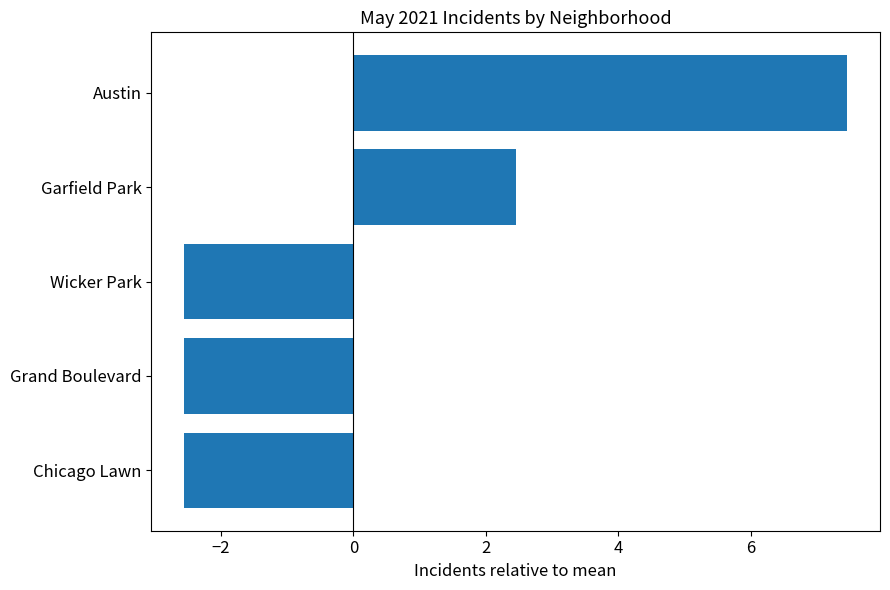

What is the difference between the second highest and minimum values?

5.0